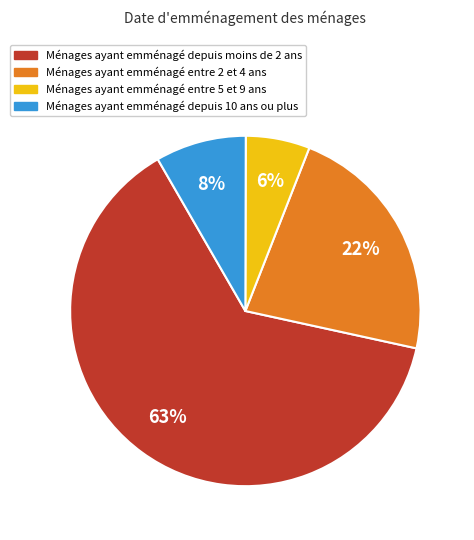

True or false: Ménages ayant emménagé depuis moins de 2 ans accounts for 63% of the total.

True